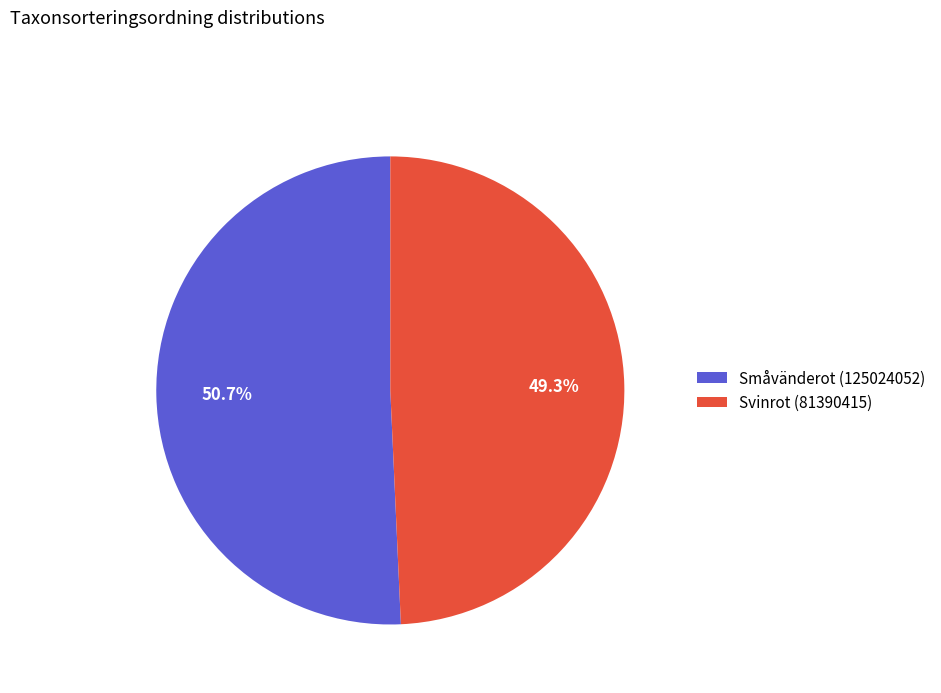

Which slice is the smallest?

Svinrot (81390415)